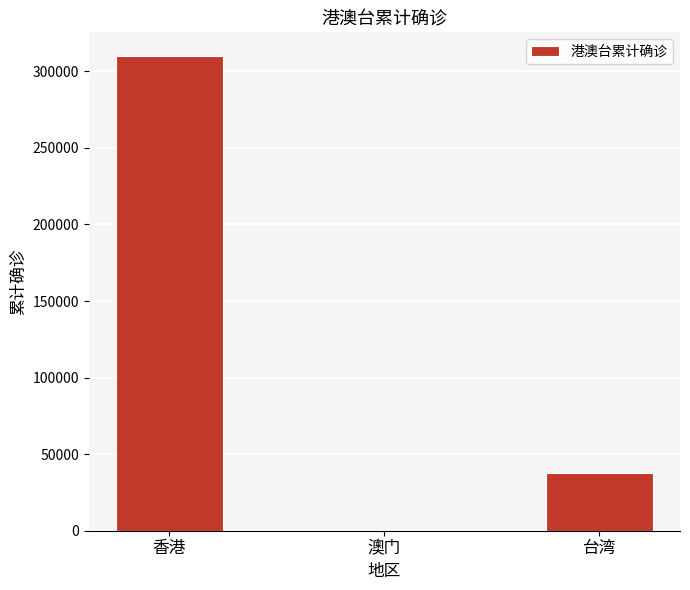

Is it true that the value at 台湾 is 14206?

False